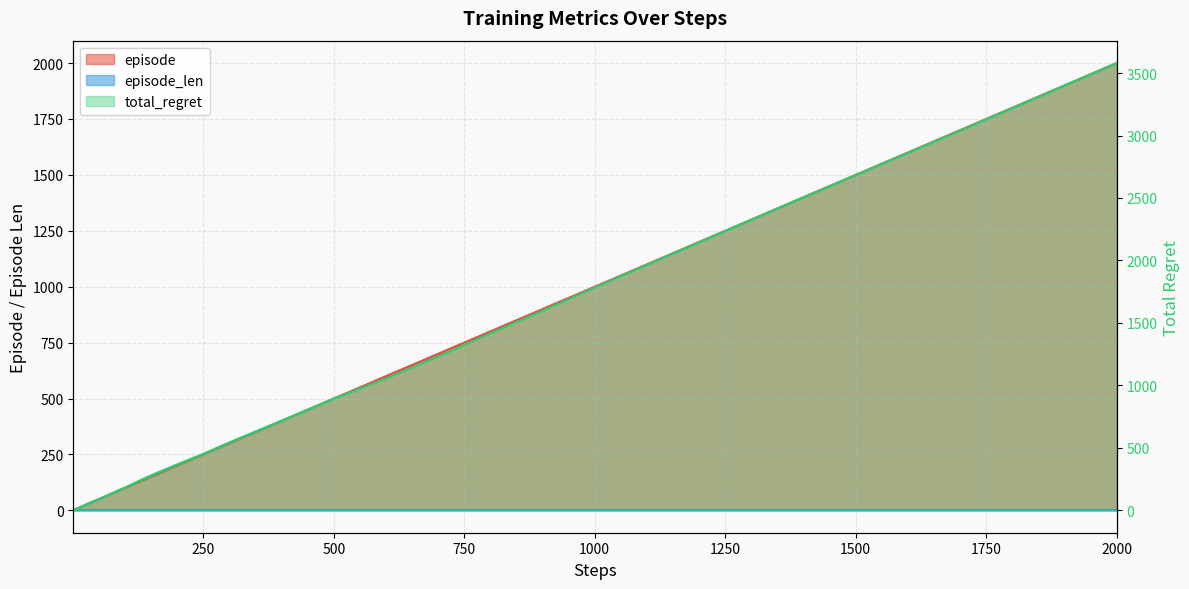

The value of total_regret at 30 is 79. True or false?

False